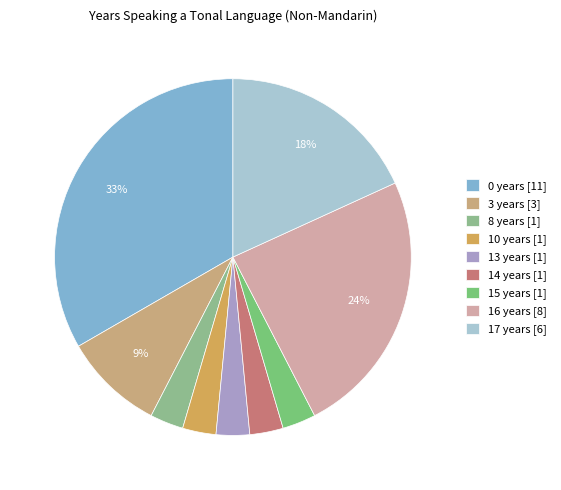

To the nearest percent, what percentage of the pie is 8 years?

3%